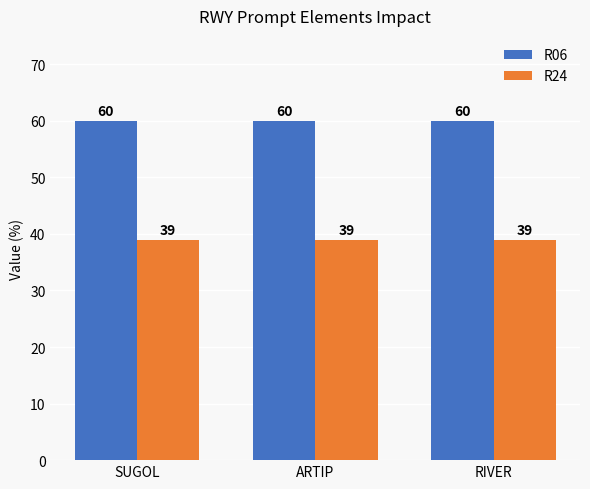

Reading right to left, list all the values displayed in this chart.

R06: 60	60	60
R24: 39	39	39